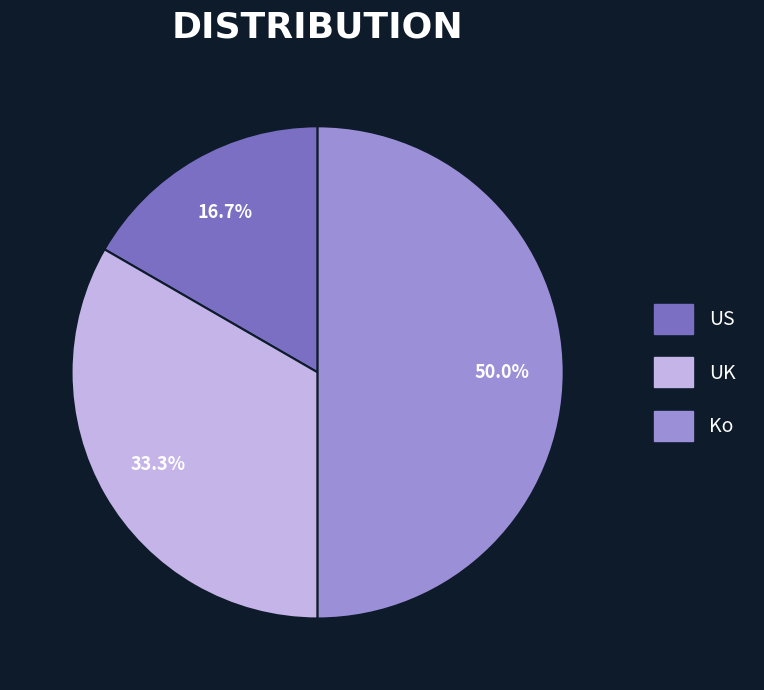

True or false: US accounts for 17% of the total.

True